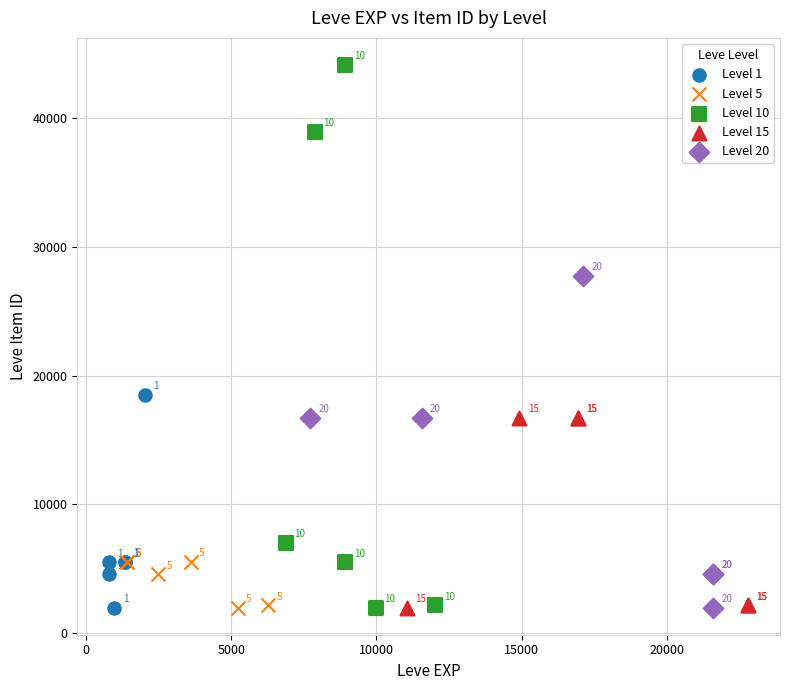

Which series reaches the minimum Y coordinate?

Level 5